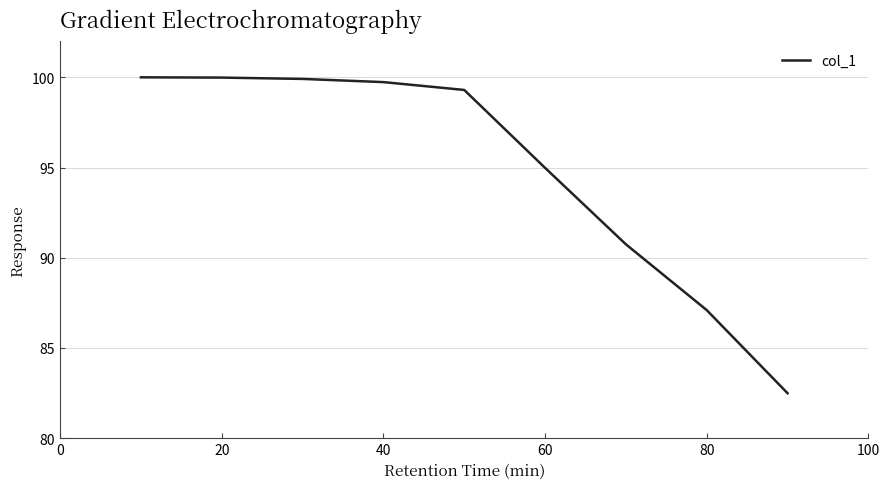

What is the difference between the maximum and minimum values?

17.5